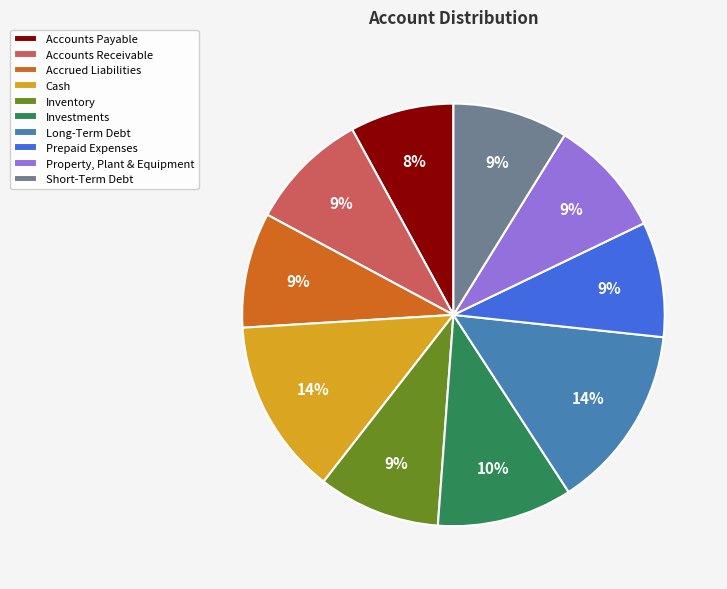

What is the ratio of the value at Property, Plant & Equipment to the value at Accrued Liabilities?

1.0